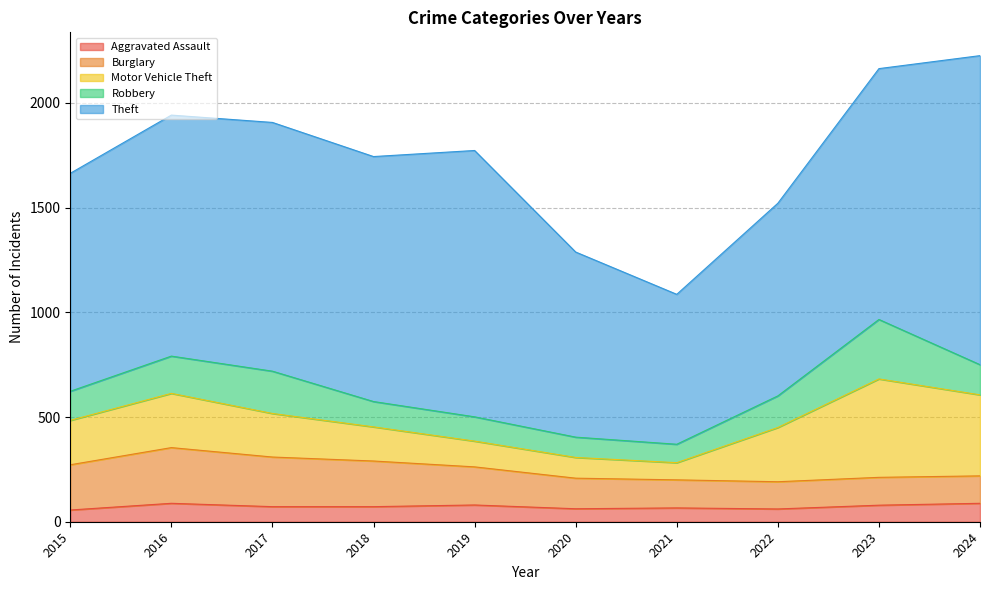

What is the value of the Robbery point at the 4th from the left?

121